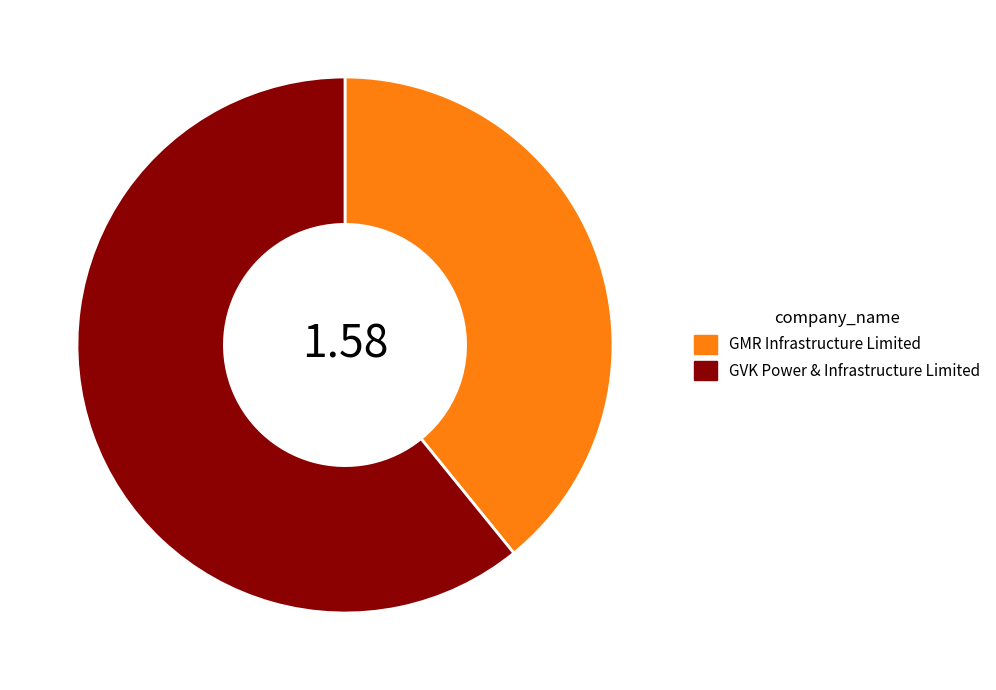

Is the sum of GMR Infrastructure Limited and GVK Power & Infrastructure Limited greater than half?

Yes